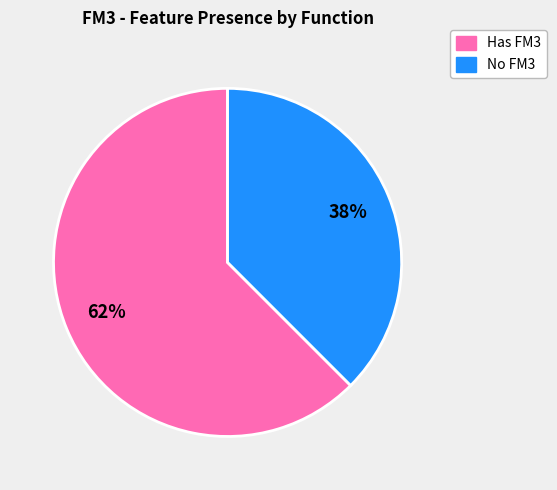

Is there a majority slice in this chart?

Yes